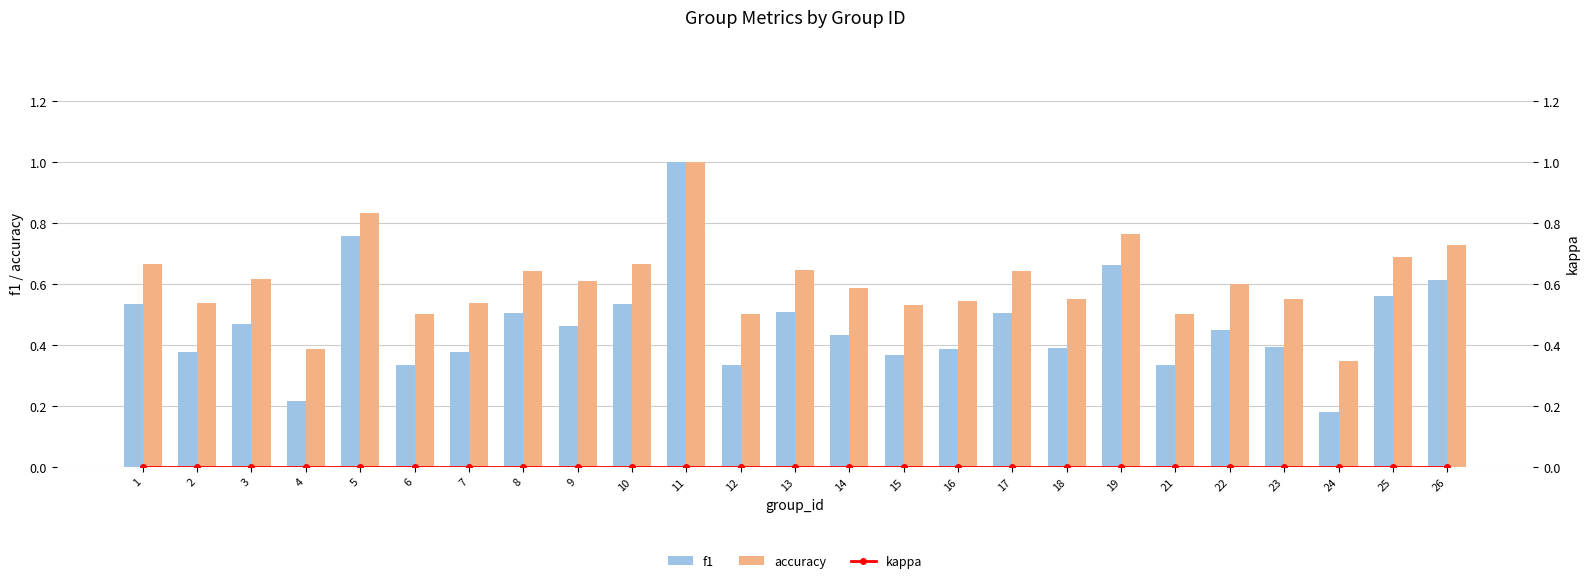

Rank the series at 10 from lowest to highest value.

kappa, f1, accuracy